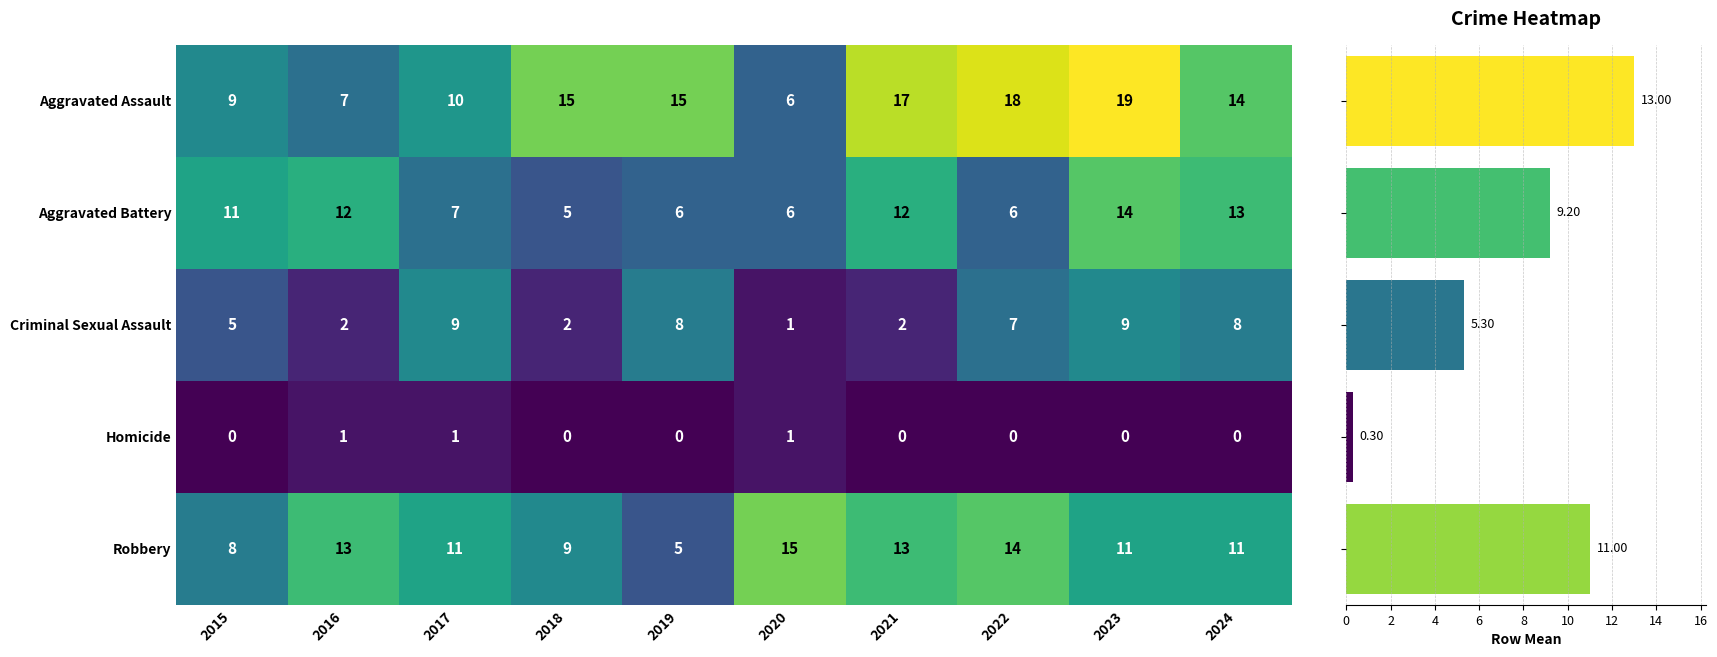

Reading right to left, what are all the values shown in this chart?

Aggravated Assault: 2024=14	2023=19	2022=18	2021=17	2020=6	2019=15	2018=15	2017=10	2016=7	2015=9
Aggravated Battery: 2024=13	2023=14	2022=6	2021=12	2020=6	2019=6	2018=5	2017=7	2016=12	2015=11
Criminal Sexual Assault: 2024=8	2023=9	2022=7	2021=2	2020=1	2019=8	2018=2	2017=9	2016=2	2015=5
Homicide: 2024=0	2023=0	2022=0	2021=0	2020=1	2019=0	2018=0	2017=1	2016=1	2015=0
Robbery: 2024=11	2023=11	2022=14	2021=13	2020=15	2019=5	2018=9	2017=11	2016=13	2015=8